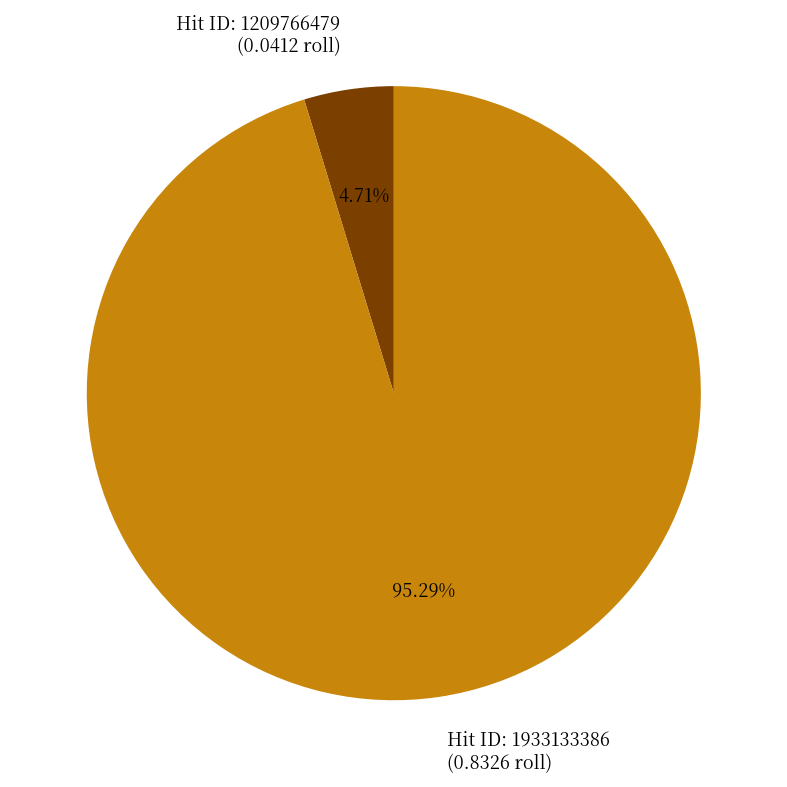

To the nearest percent, what is the average slice percentage?

50%